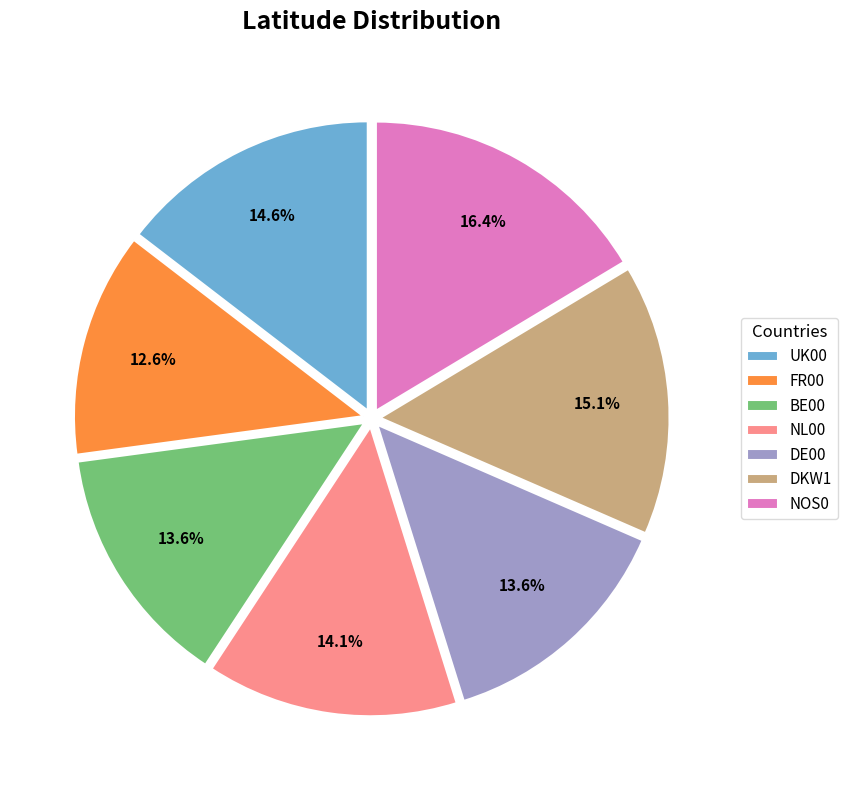

Combined, do FR00 and NL00 account for over 50%?

No